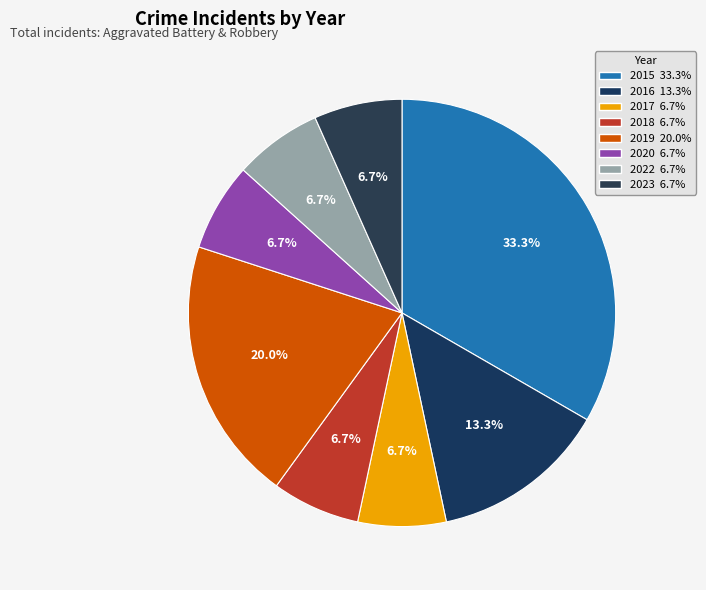

To the nearest percent, what is the combined percentage of 2020 and 2016?

20%